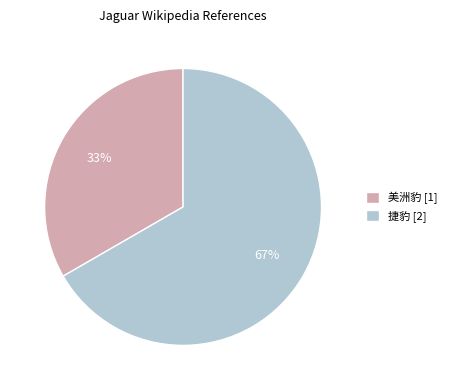

True or false: 捷豹 accounts for 67% of the total.

True